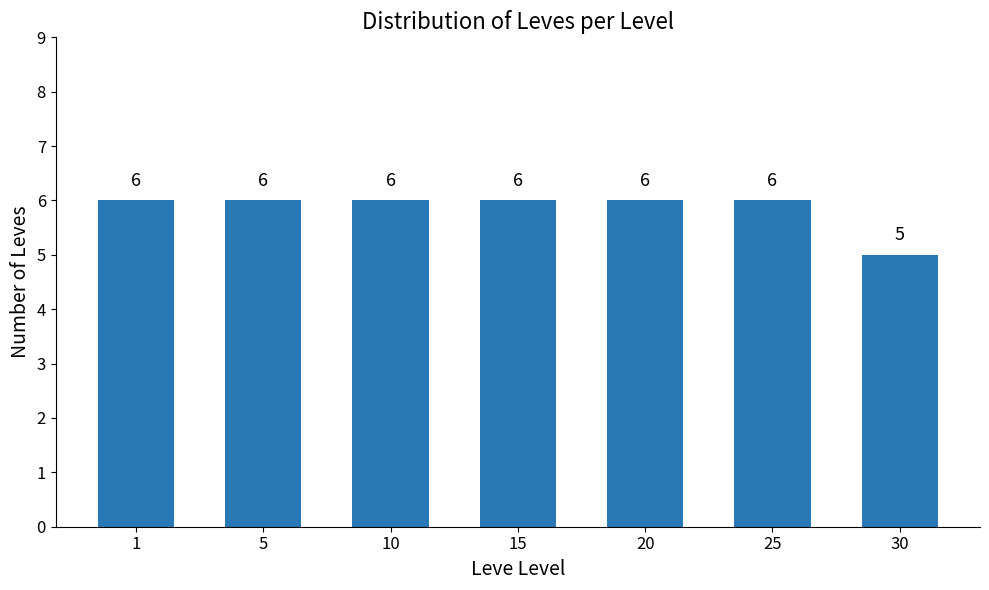

The value at 30 is 5. True or false?

True